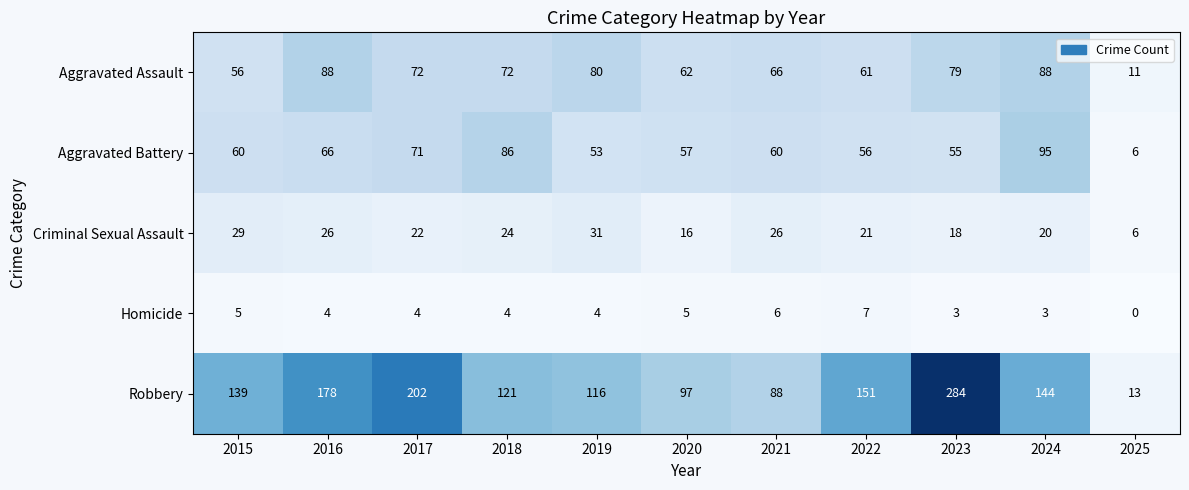

What is the total value across all series at 2023?

439